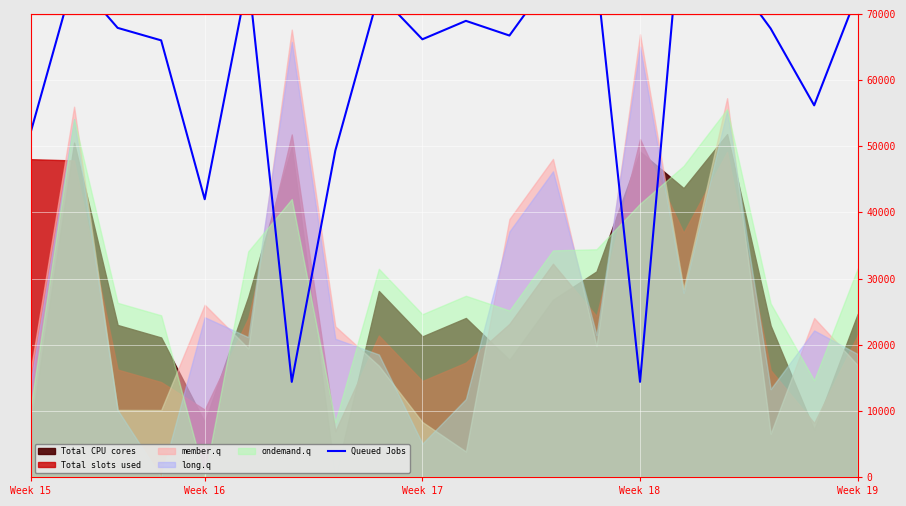

Where is the data nearest to the value 51480?

Week 15